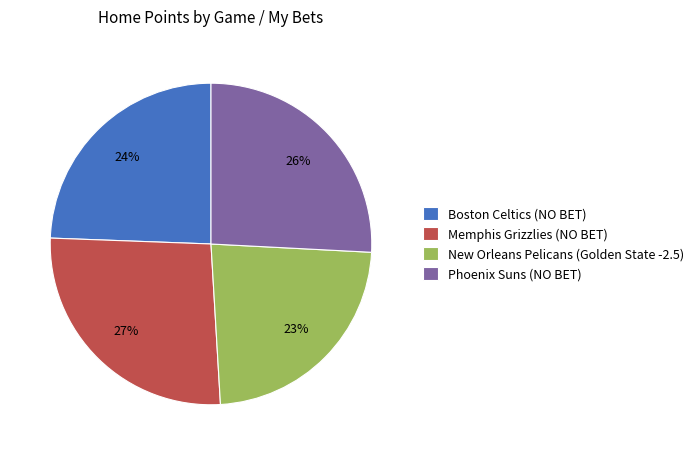

To the nearest percent, what is the combined percentage of New Orleans Pelicans (Golden State -2.5) and Phoenix Suns (NO BET)?

49%